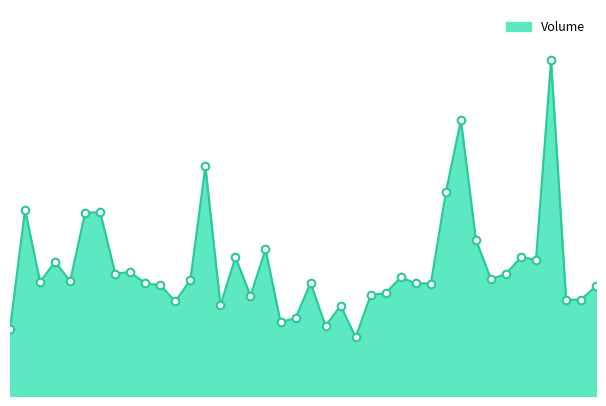

Does the chart have visible grid lines?

No